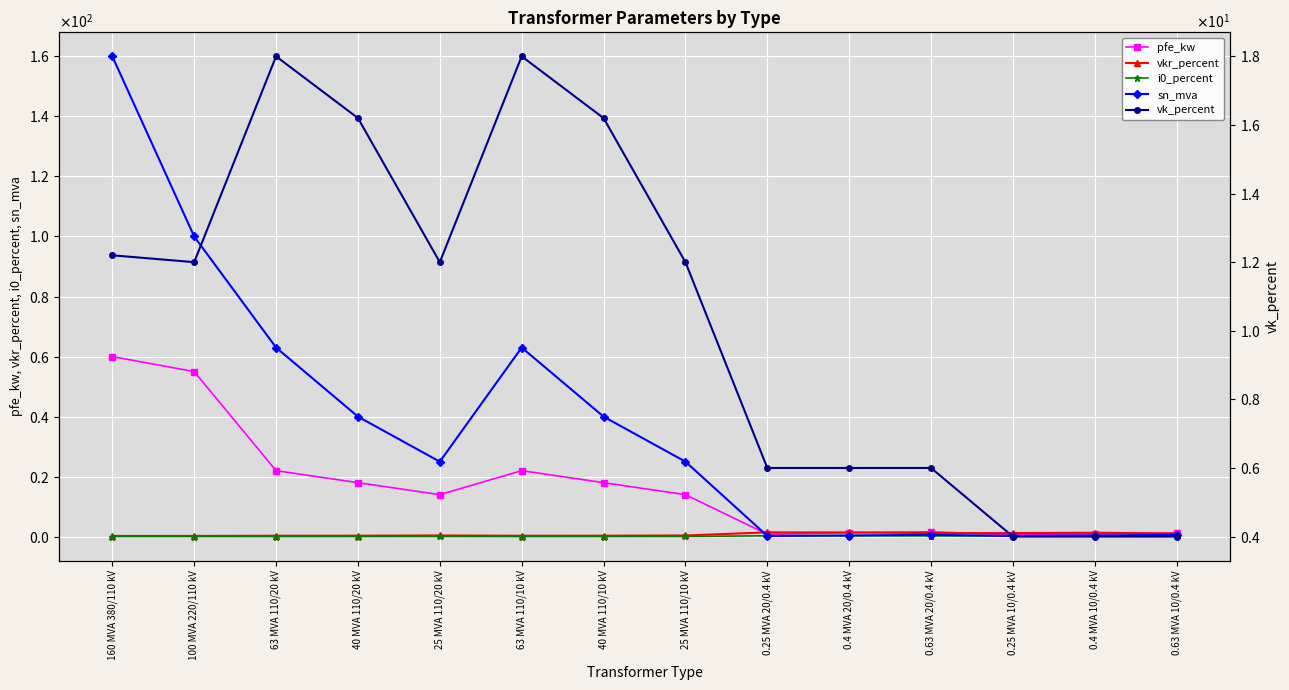

True or false: i0_percent and pfe_kw intersect in this chart.

False